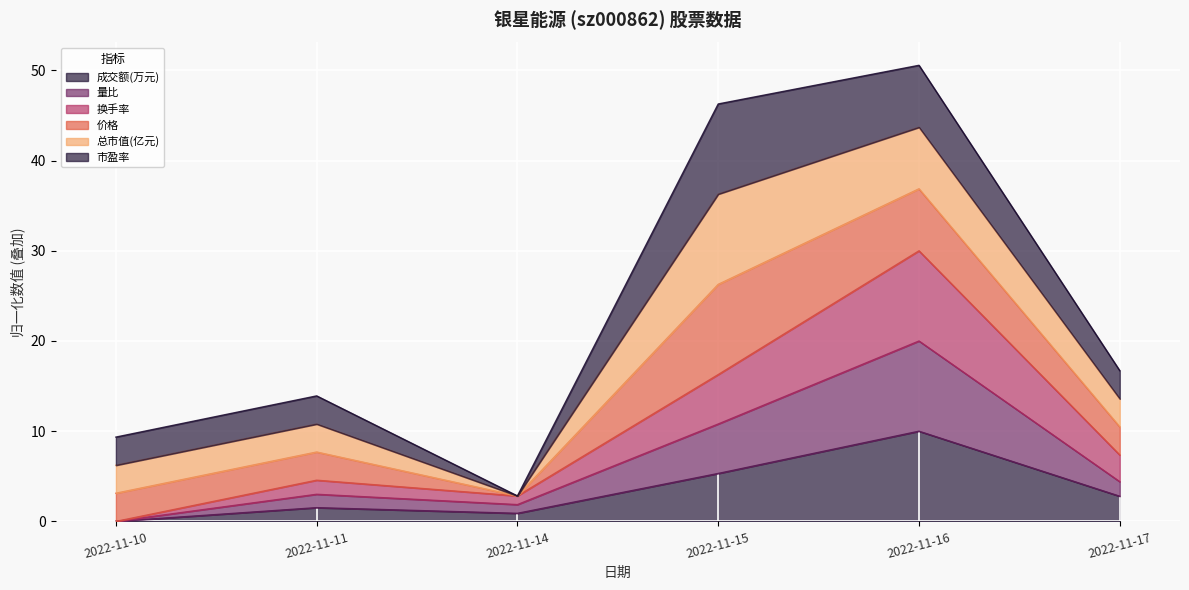

True or false: 成交额(万元) and 量比 intersect in this chart.

False